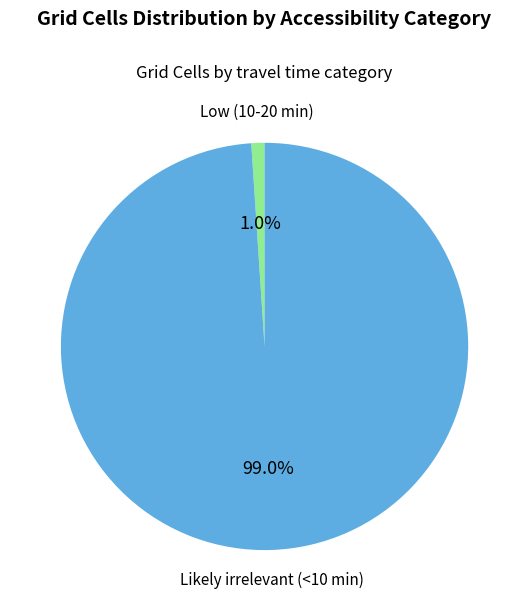

Between Likely irrelevant (<10 min) and Low (10-20 min), which is larger?

Likely irrelevant (<10 min)